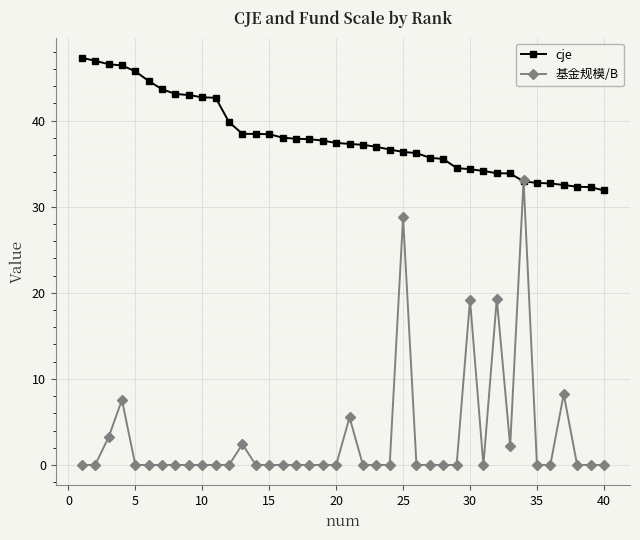

After their last crossing, which series has the higher values: 基金规模/B or cje?

cje